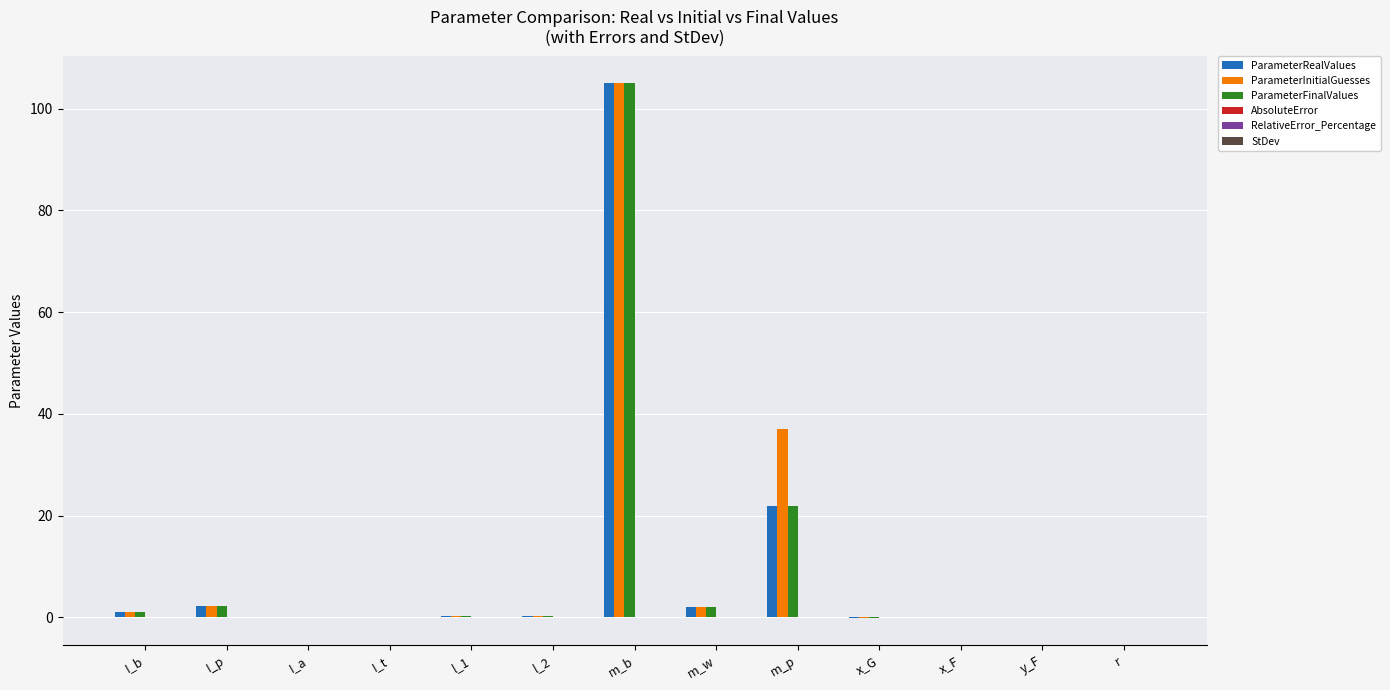

Between m_b and m_p, which series saw the biggest shift?

ParameterFinalValues